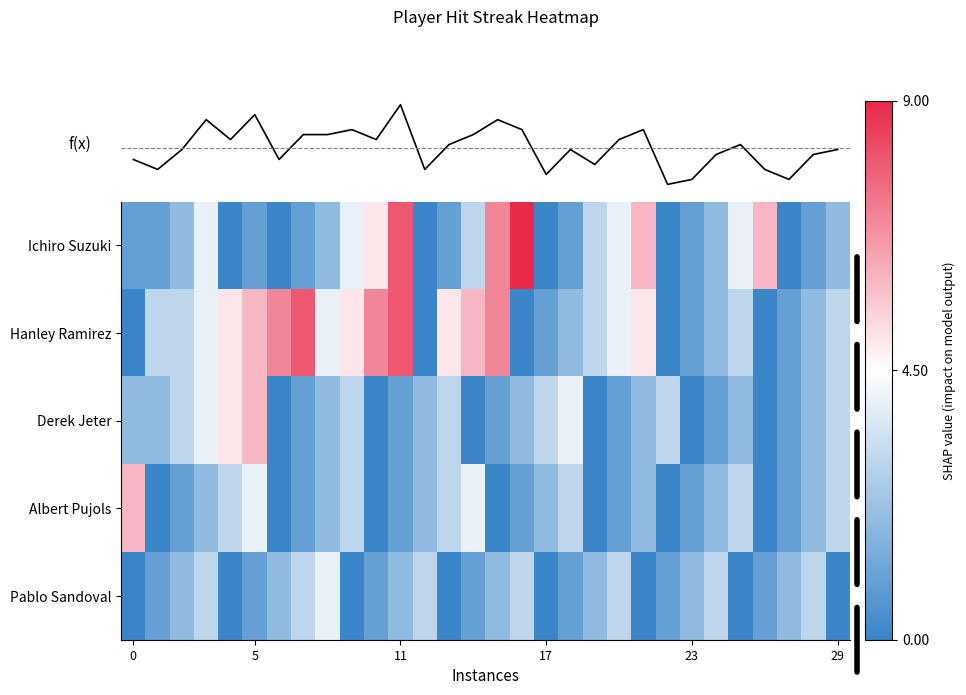

What is the highest value of the Derek Jeter series?

6